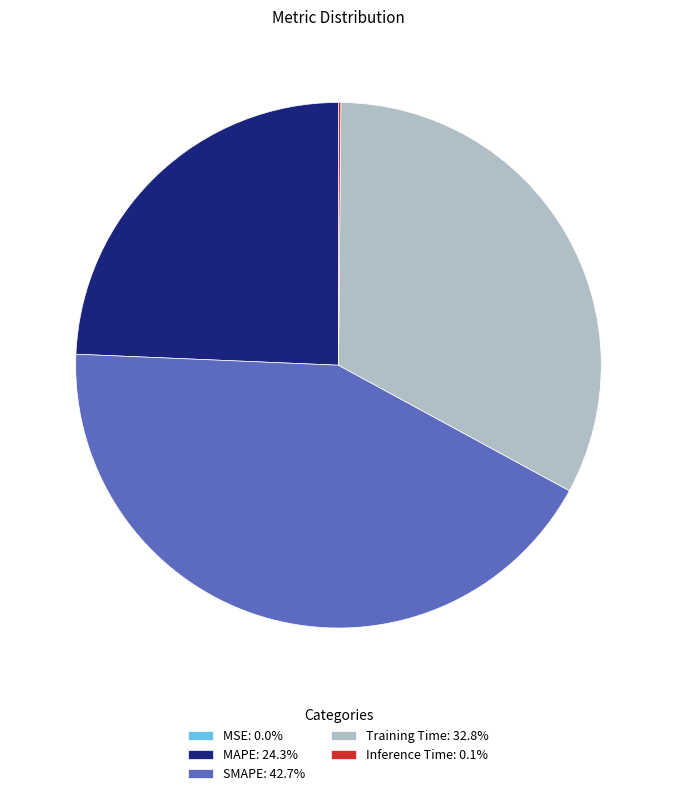

Does any single category account for the majority?

No